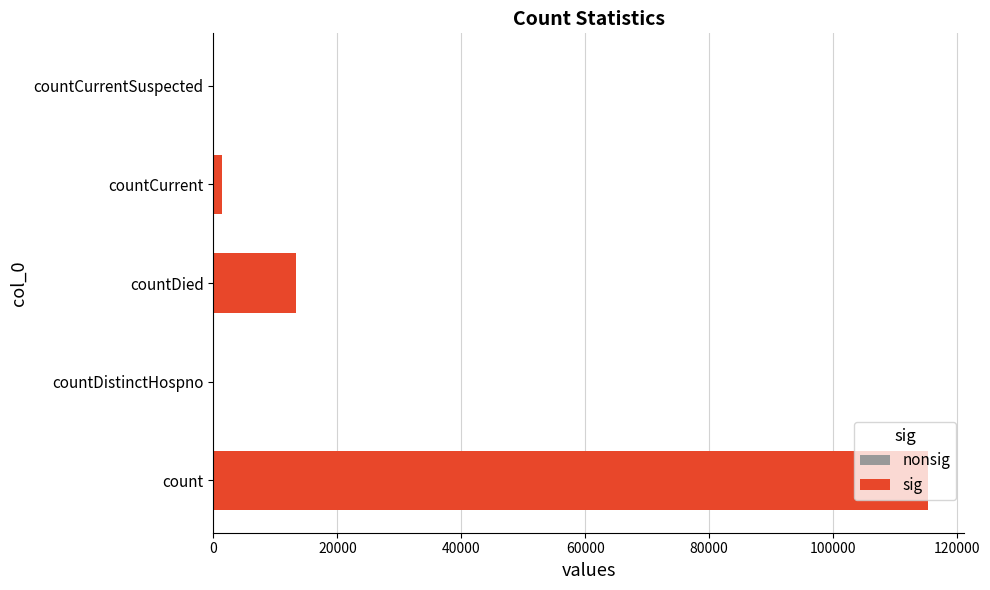

What is the maximum value shown in the chart?

115379